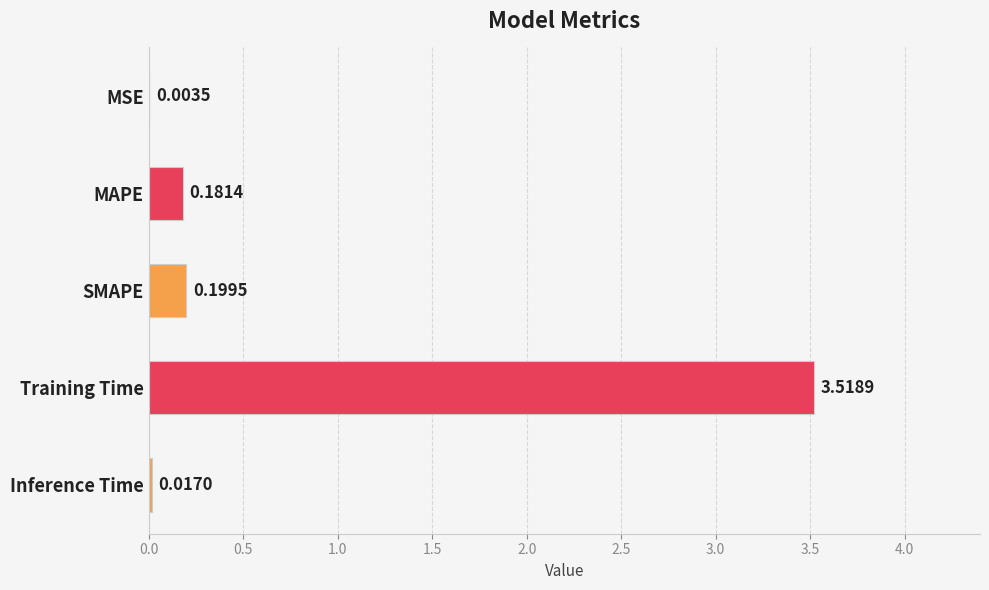

Which category has the highest value across all series?

Training Time